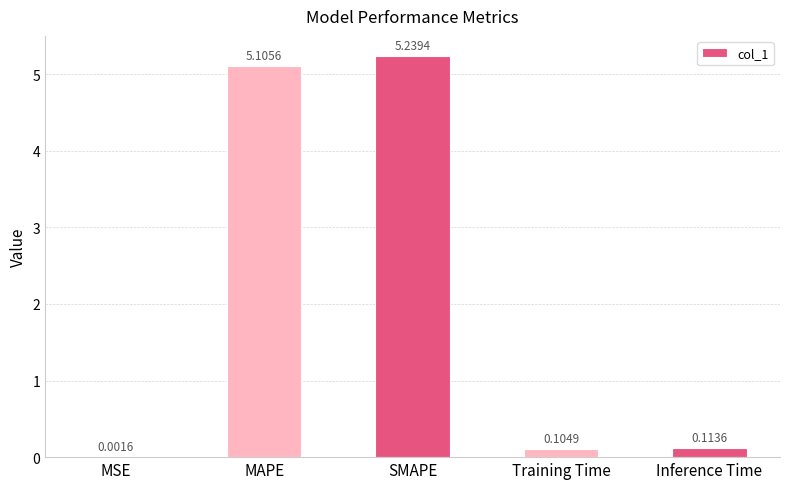

What is the sum of all values?

10.6